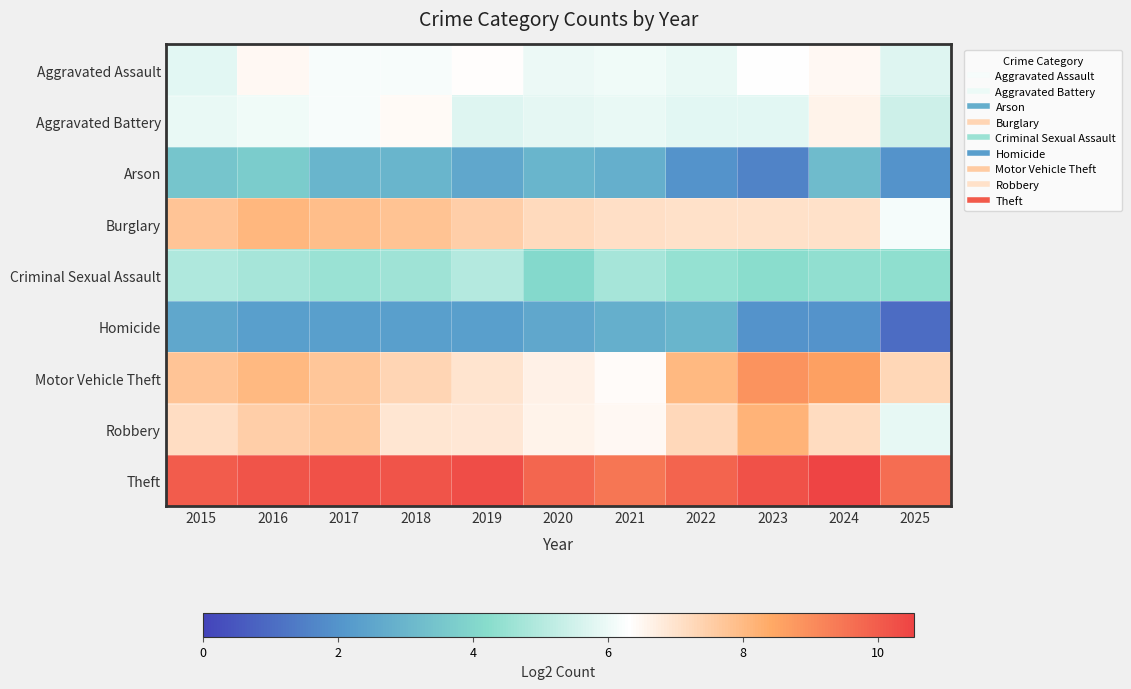

At how many categories does at least one series exceed 3?

11